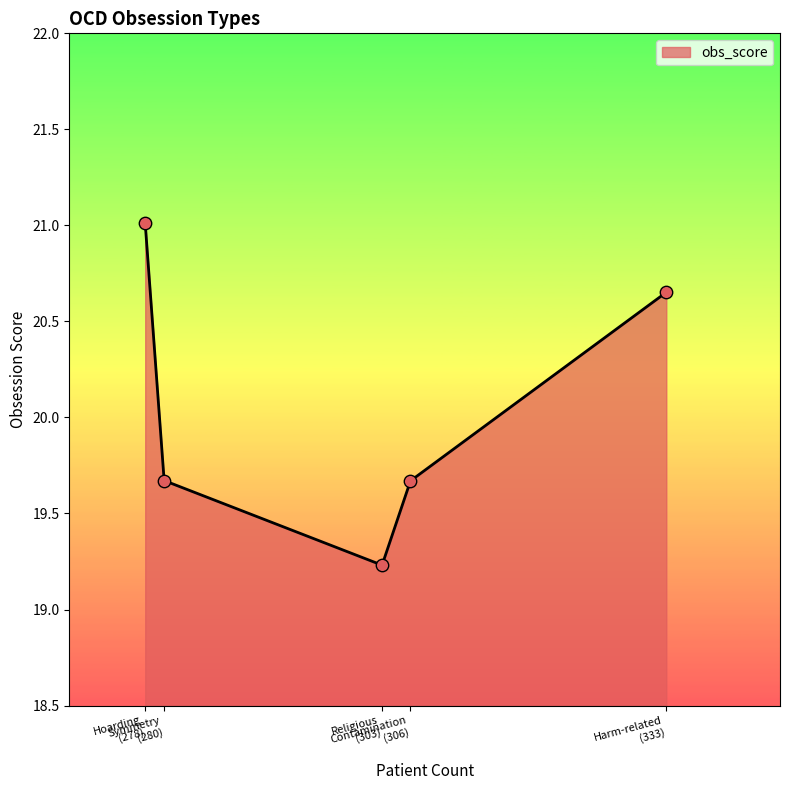

True or false: there are more than 1 points higher than both neighbors.

False